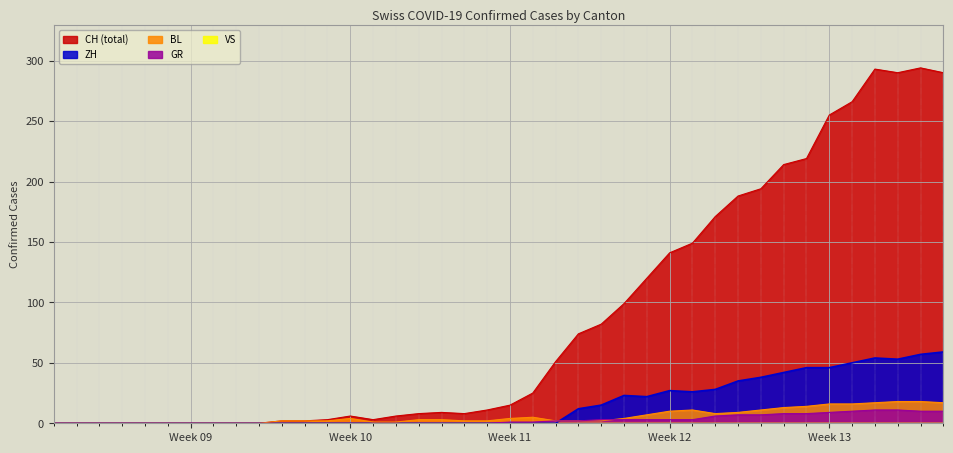

Which series has the largest total across all categories?

CH (total)